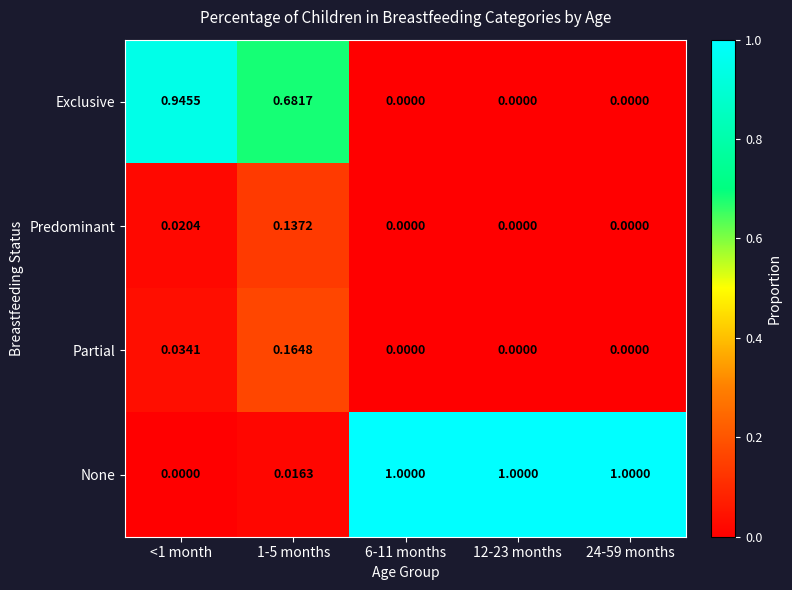

Which series changed the most between 1-5 months and 6-11 months?

None